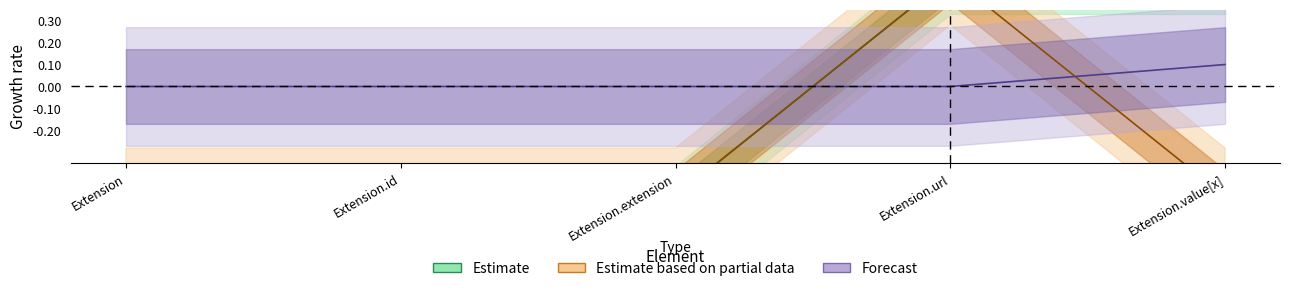

How many lines are shown in the chart?

3